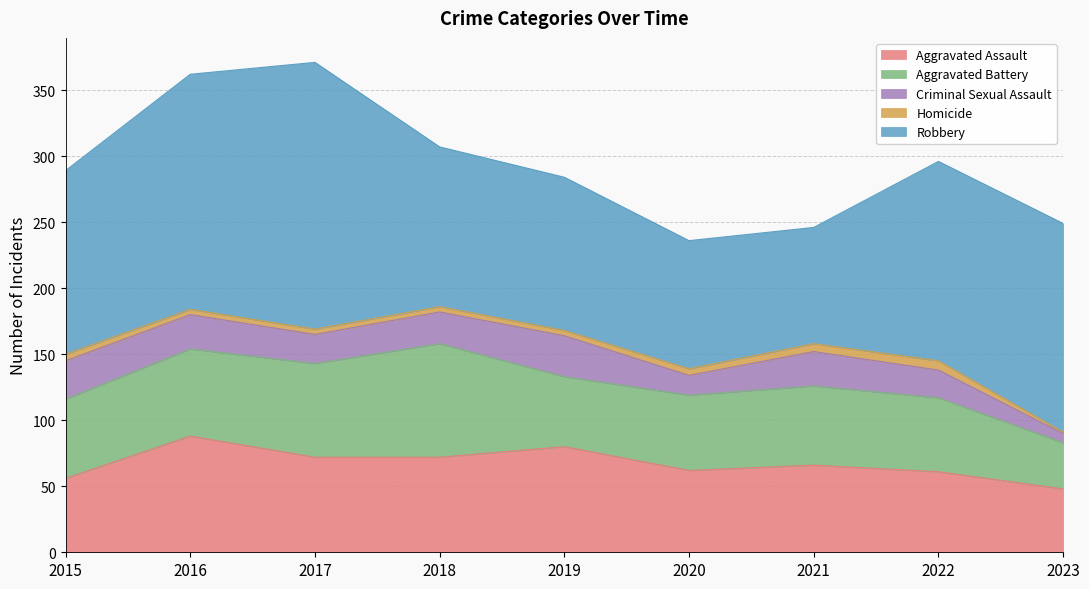

At which label is Aggravated Assault closest to 68?

2021